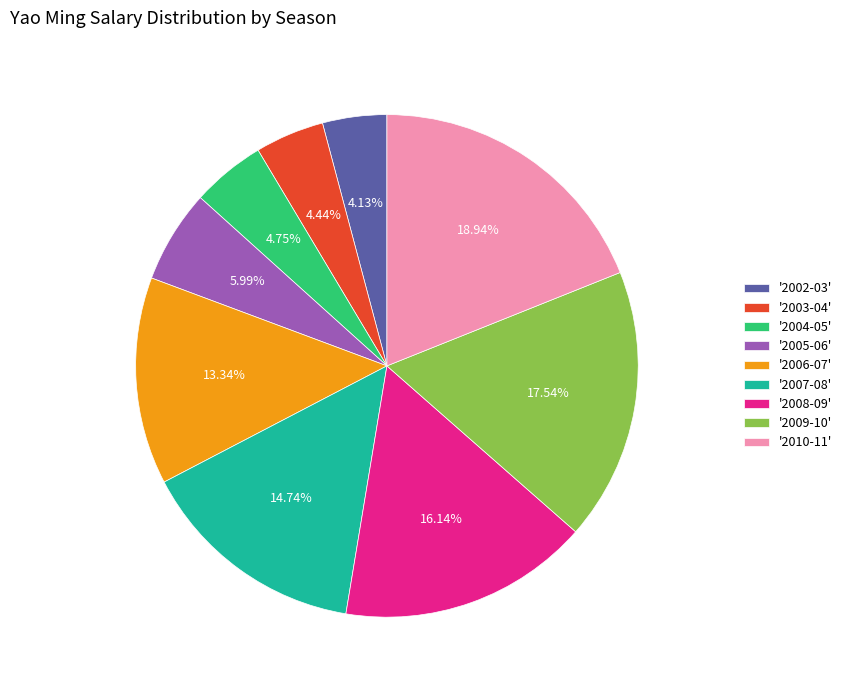

Is there any slice that represents more than half of the pie?

No